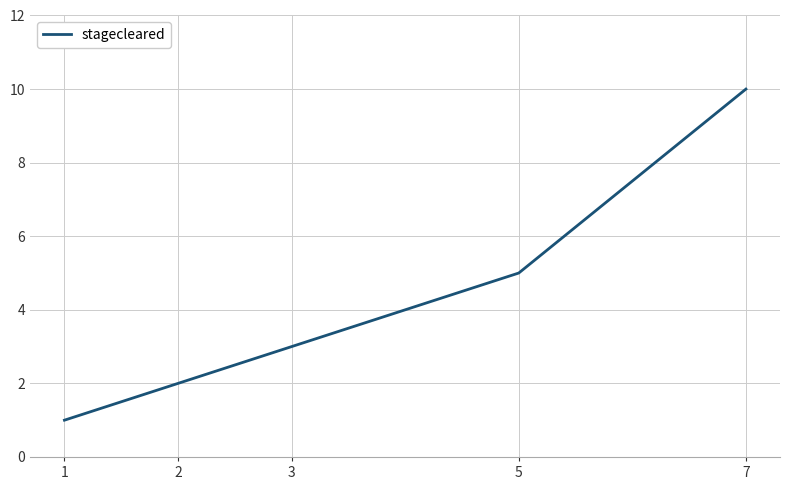

What is the greatest value displayed?

10